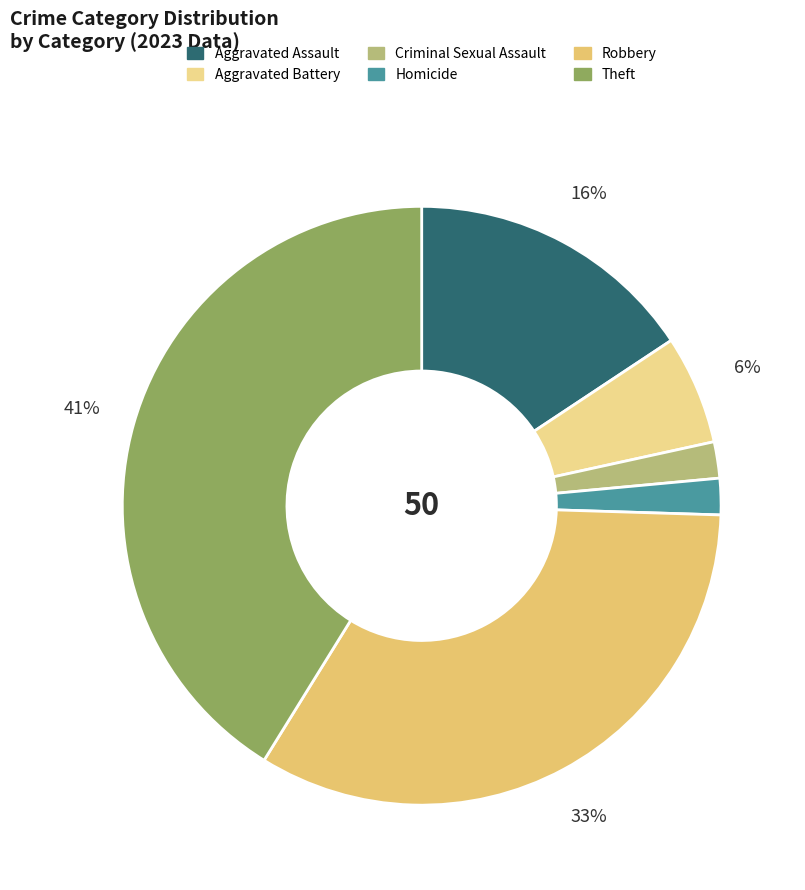

How many segments does this pie chart have?

6